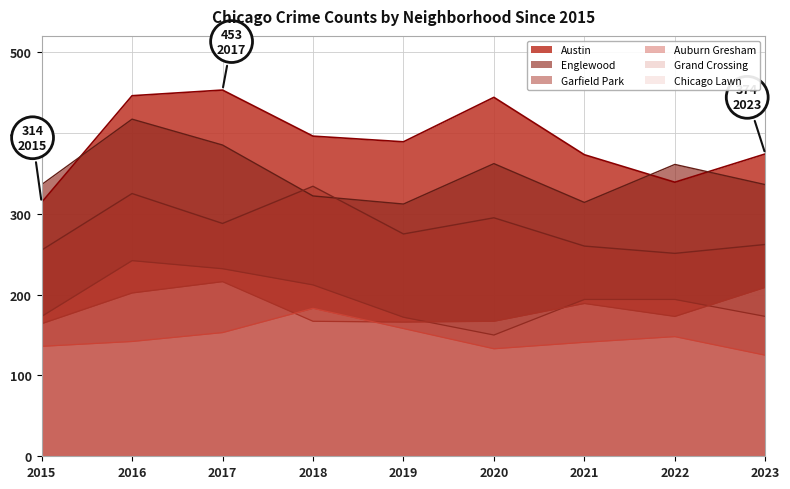

What is the value of the Grand Crossing point at the 2nd from the left?

202